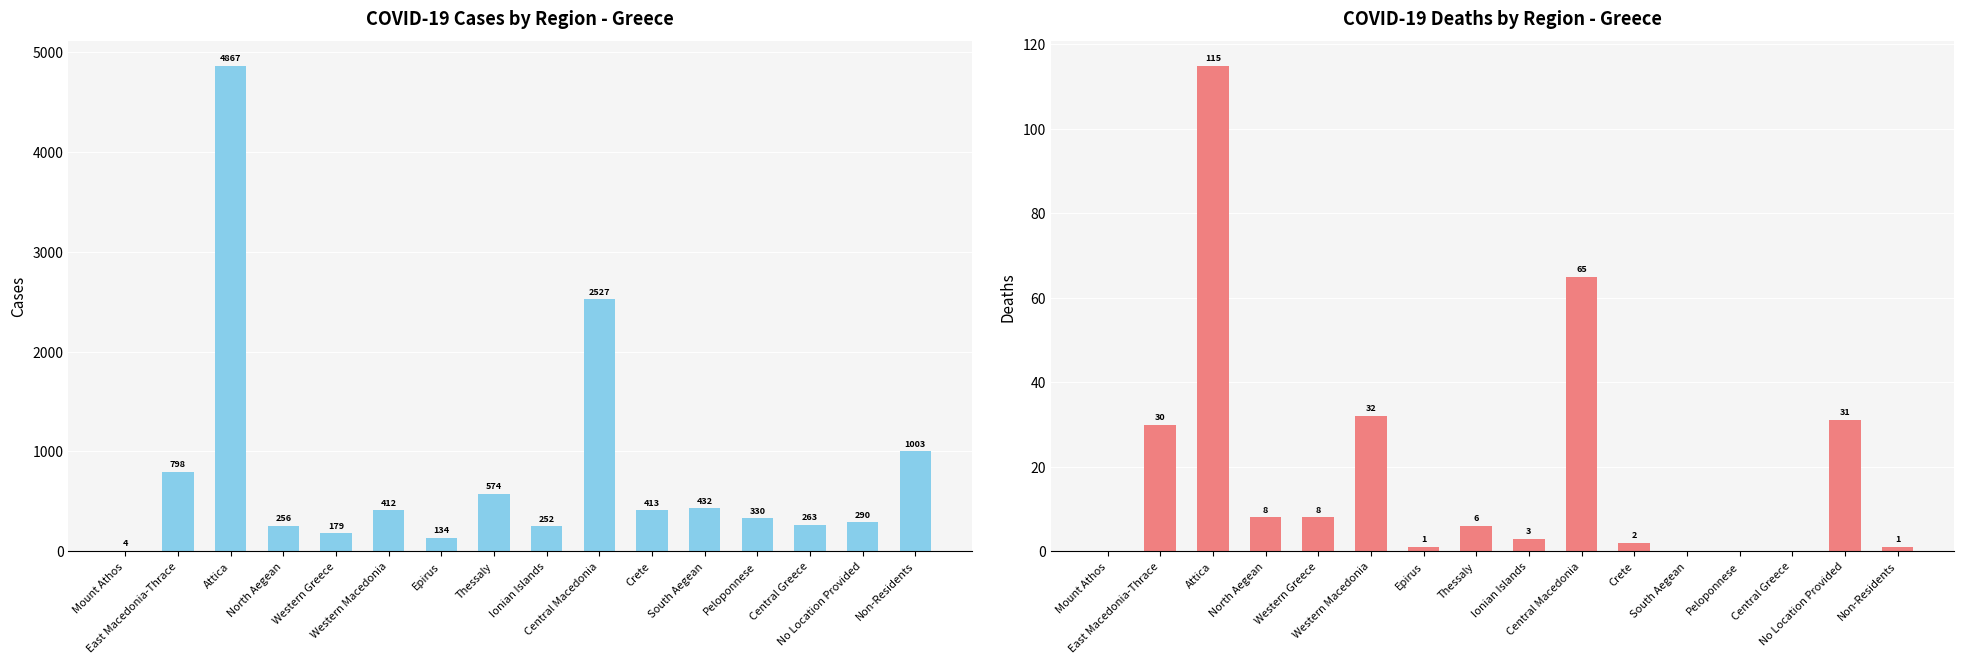

Is the value of Cases at Epirus greater than the value of Deaths at Western Greece?

Yes